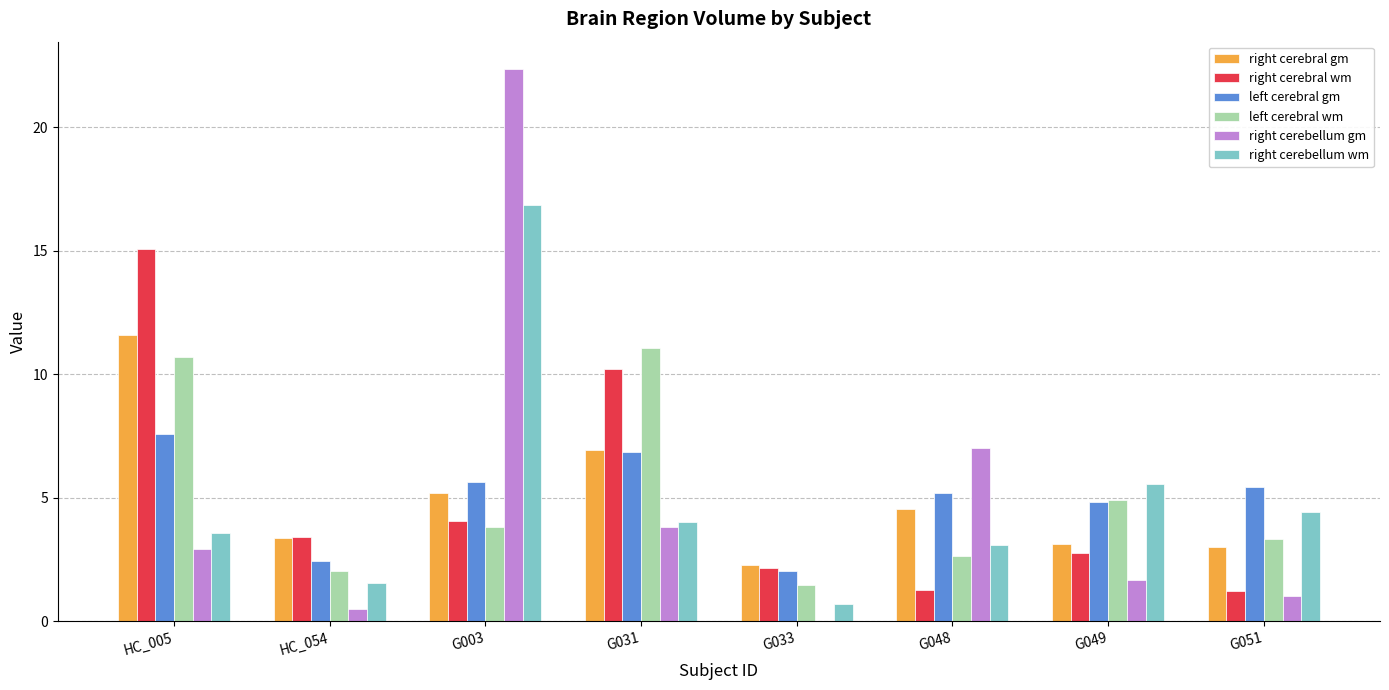

What are all the series names shown in the legend?

right cerebral gm, right cerebral wm, left cerebral gm, left cerebral wm, right cerebellum gm, right cerebellum wm